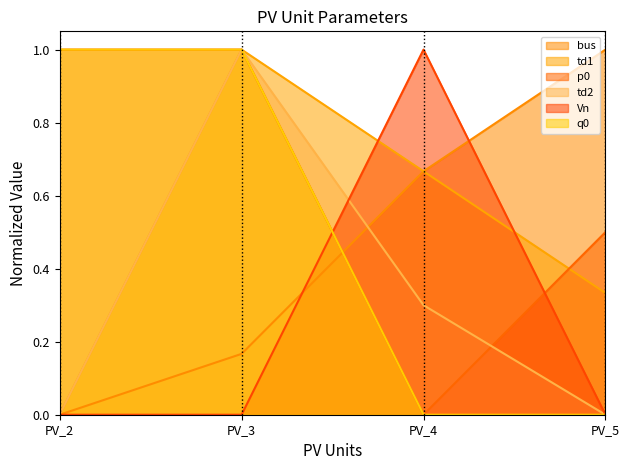

Reading left to right, transcribe all the data shown in this chart.

bus: 0.0	0.2	0.7	1.0
td1: 0.0	1.0	0.7	0.3
p0: 1.0	1.0	0.0	0.5
td2: 0.0	1.0	0.3	0.0
Vn: 0.0	0.0	1.0	0.0
q0: 1.0	1.0	0.0	0.0